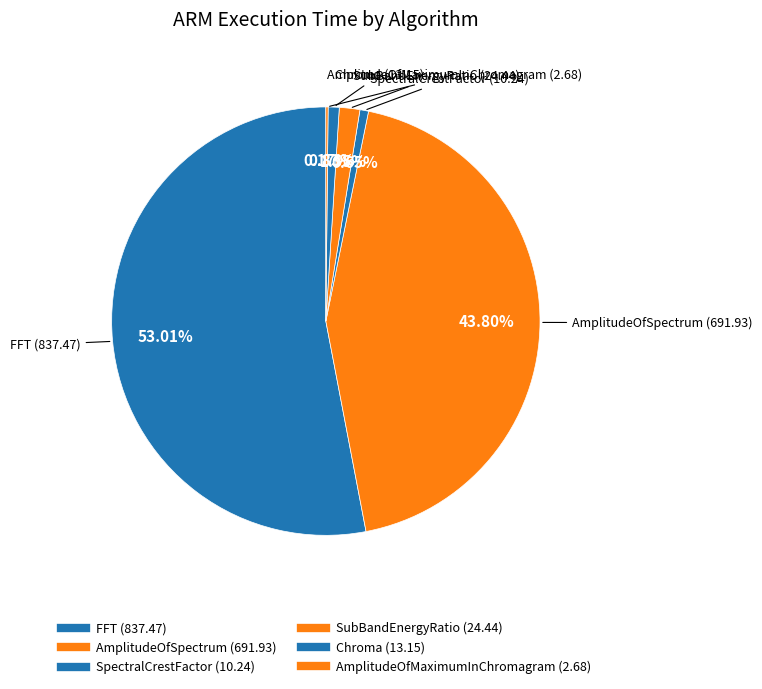

Approximately how many times larger is the value at AmplitudeOfMaximumInChromagram compared to SubBandEnergyRatio?

0.1